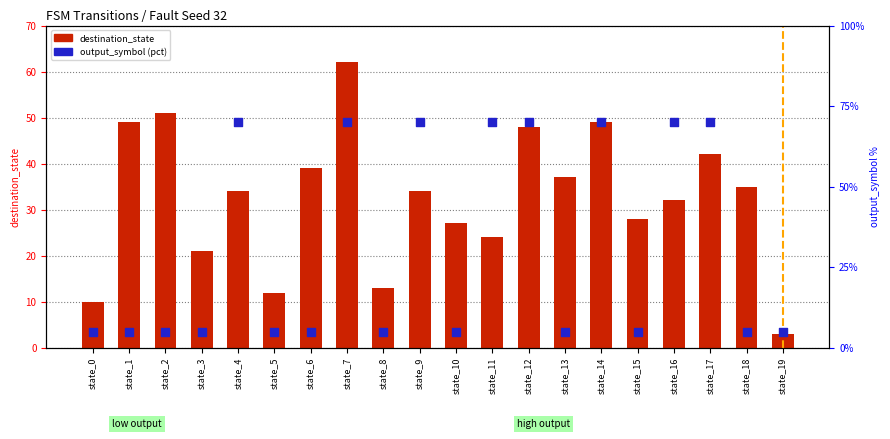

At which category is the sum across all series the highest?

state_7